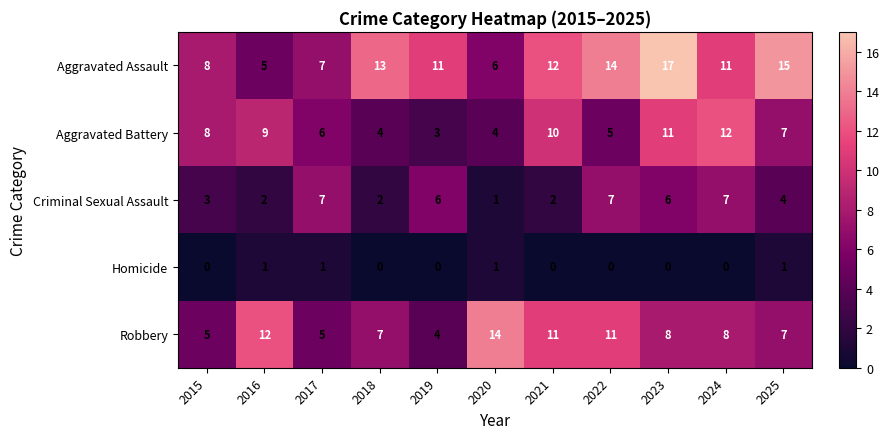

What is the sum of all Aggravated Assault values?

119